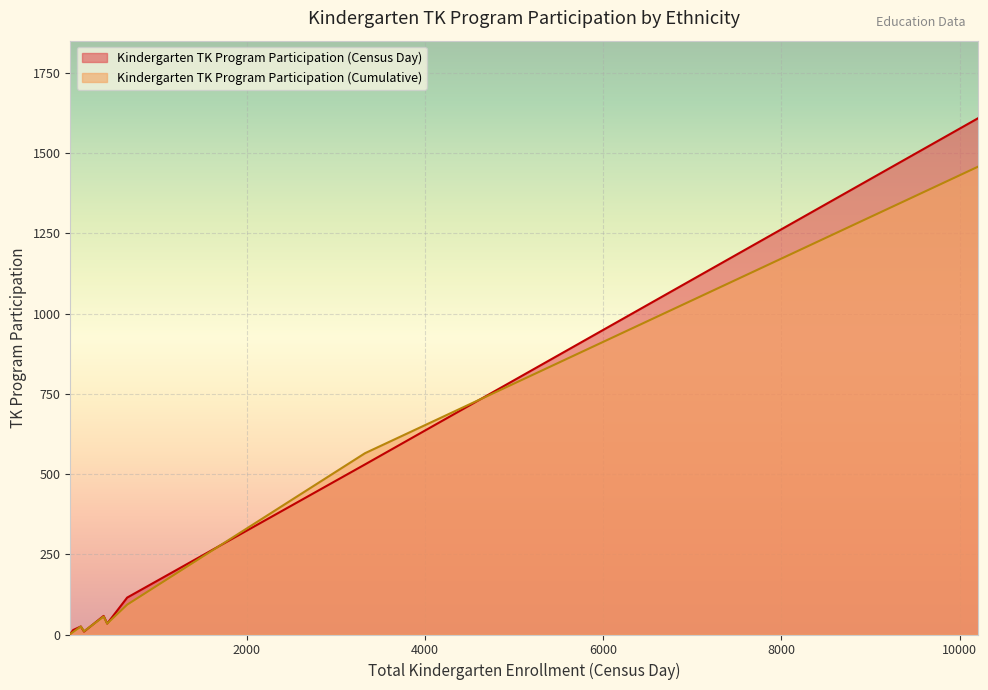

What is the maximum value shown in the chart?

1609